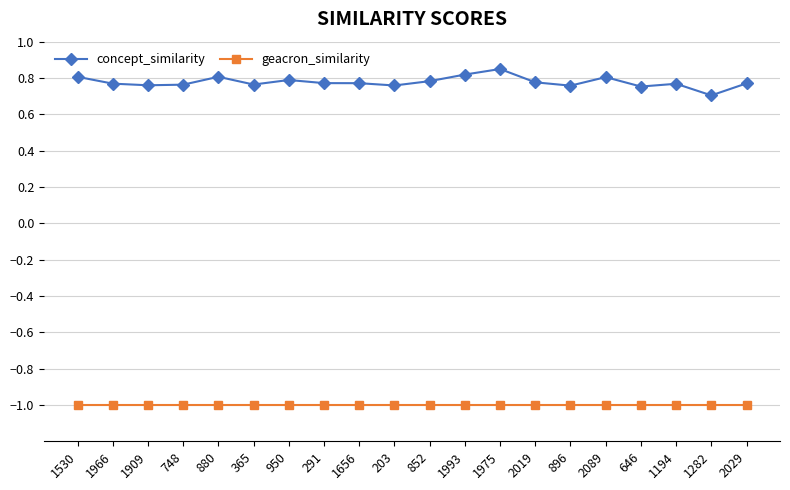

True or false: geacron_similarity has a value of -0.6 at 1975.

False